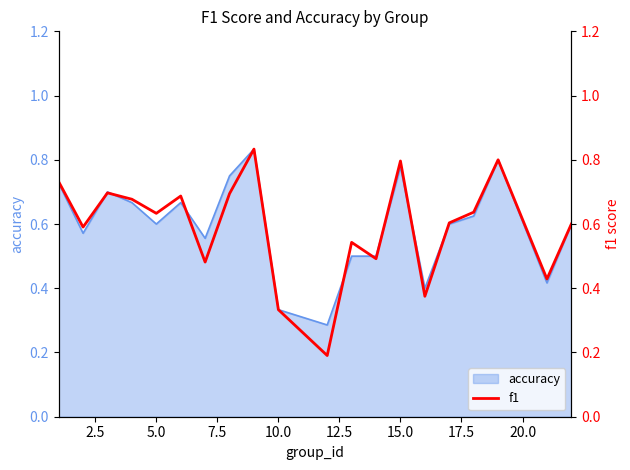

How many values are between 0 and 1?

20